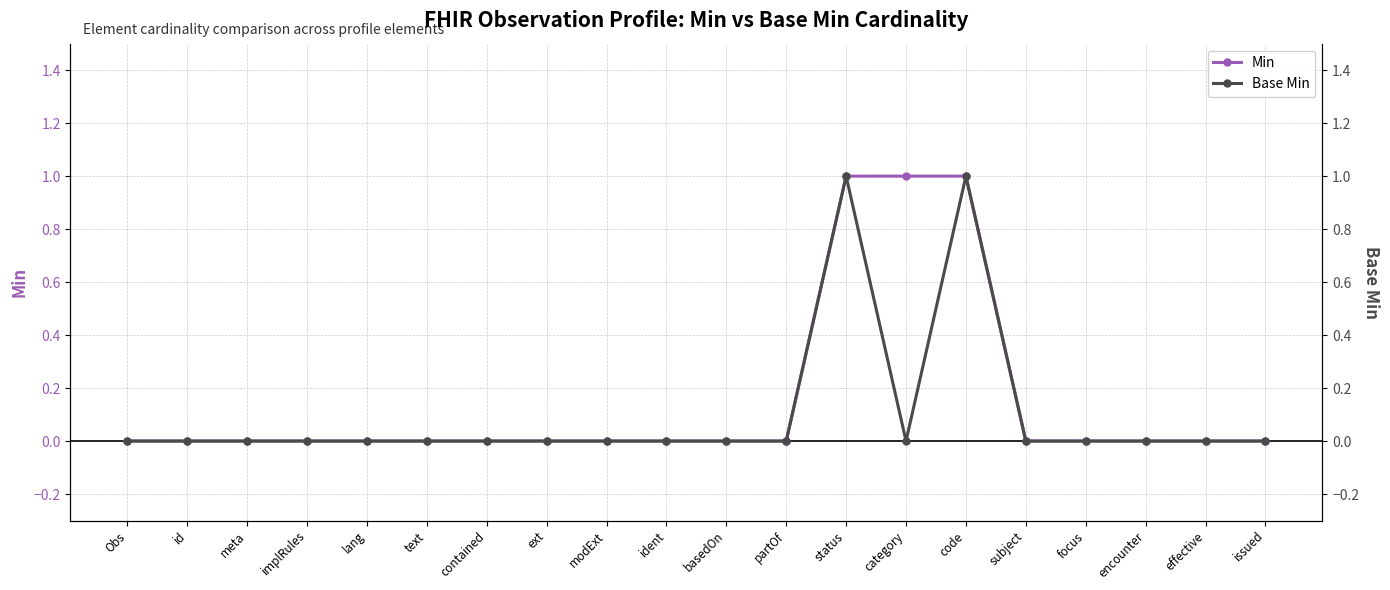

What is the difference between the maximum and minimum values in the Min series?

1